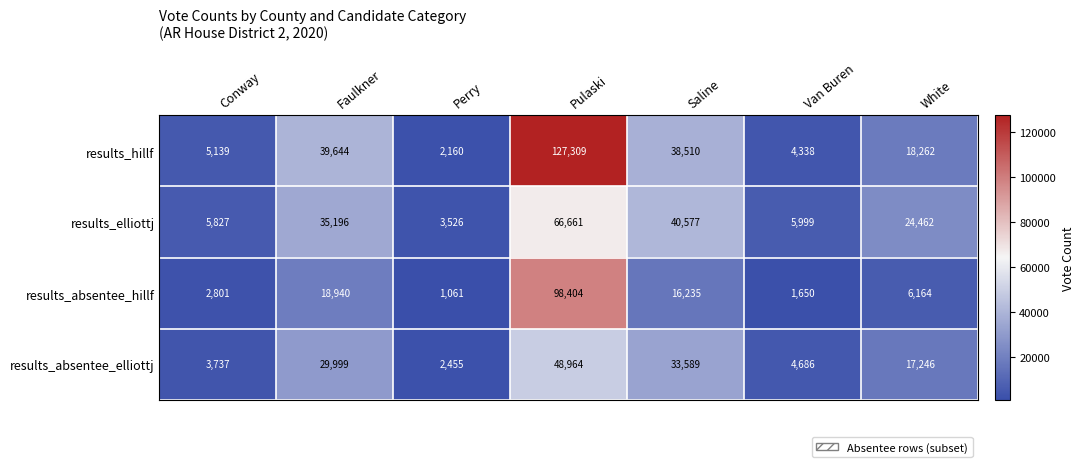

Reading left to right, what are all the values shown in this chart?

results_hillf: 5139	39644	2160	127309	38510	4338	18262
results_elliottj: 5827	35196	3526	66661	40577	5999	24462
results_absentee_hillf: 2801	18940	1061	98404	16235	1650	6164
results_absentee_elliottj: 3737	29999	2455	48964	33589	4686	17246